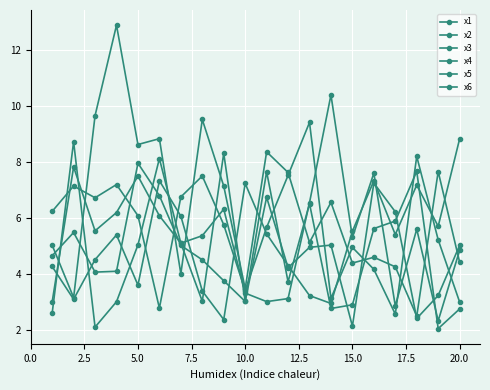

How many series are shown in this chart?

6